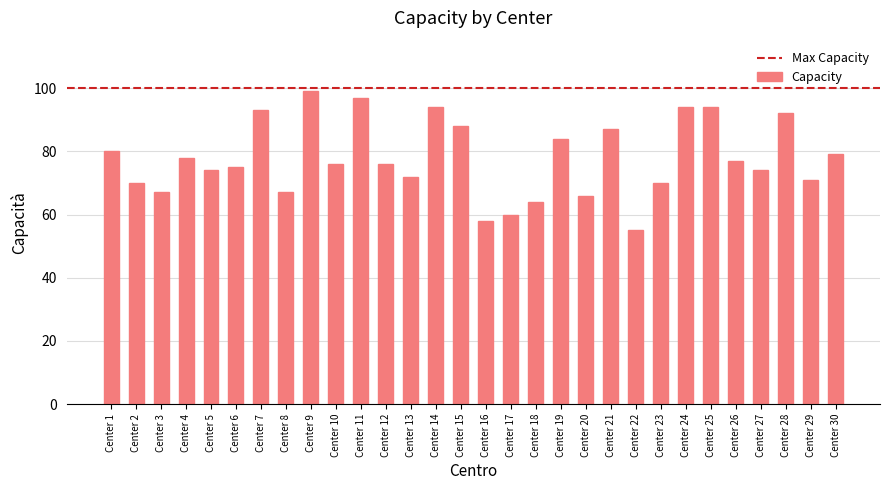

What is the change in value from Center 14 to Center 22?

-39